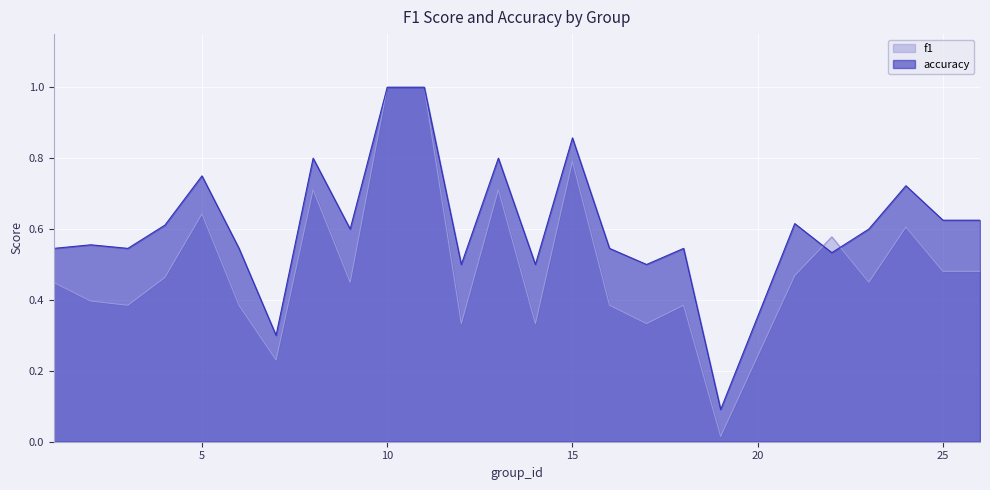

Where do f1 and accuracy first cross each other?

21 and 22